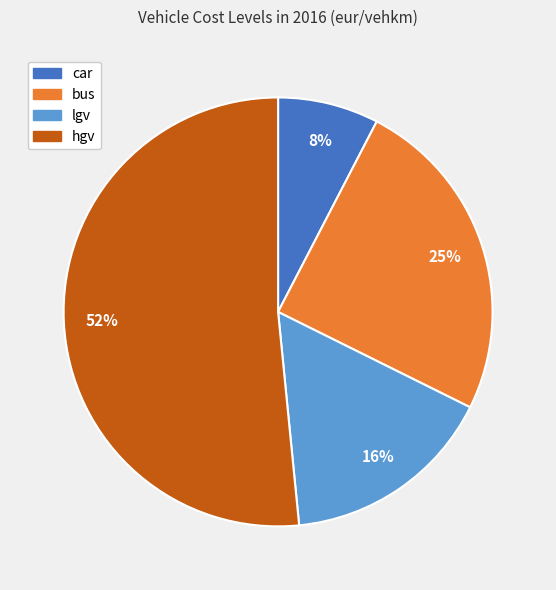

To the nearest percent, what is the difference between the largest and smallest slice percentages?

44%